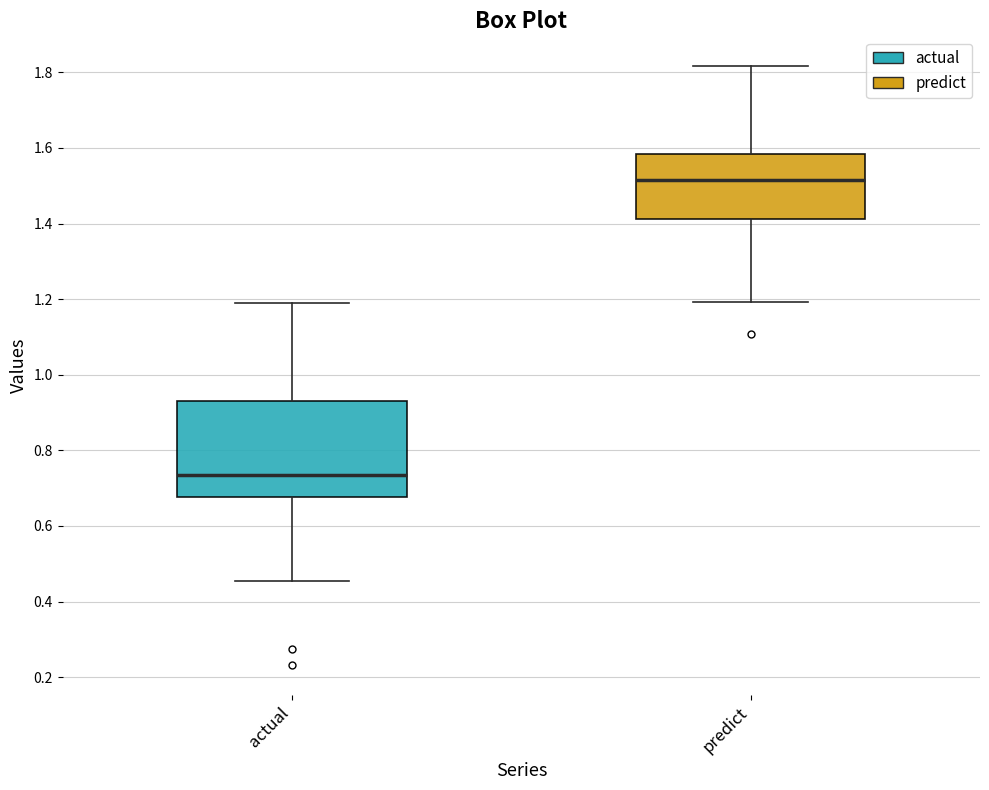

Reading left to right, read every box against the y-axis: the position of its median line, the range the box covers, and the ends of its whiskers. The values are not printed on the chart, so give them approximately, as read against the axis.

actual: median 0.74, box 0.68 to 0.92, whiskers 0.46 to 1.20
predict: median 1.52, box 1.42 to 1.58, whiskers 1.20 to 1.82